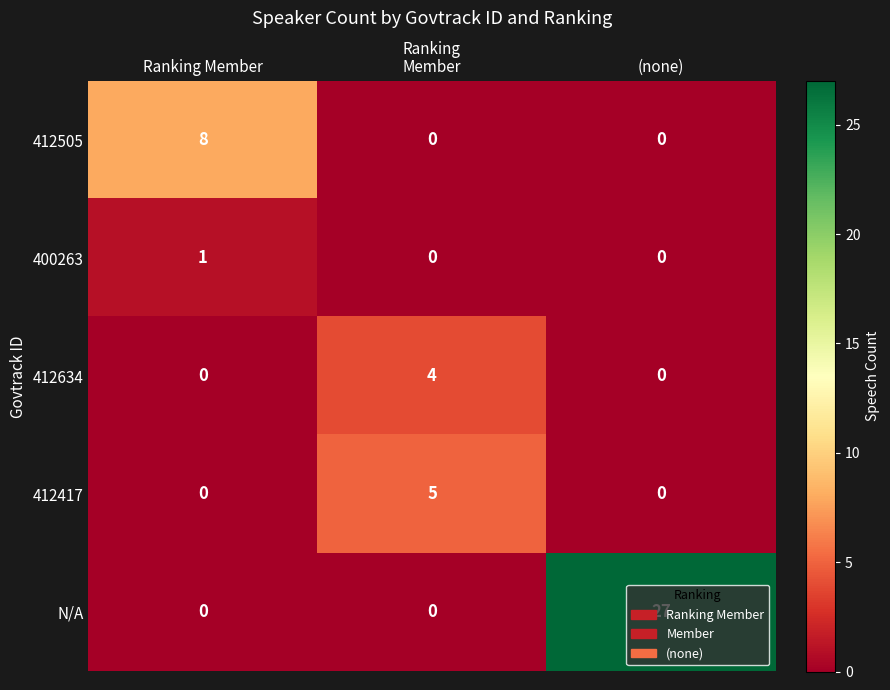

Rank the series by their maximum value, from highest to lowest.

N/A, 412505, 412417, 412634, 400263